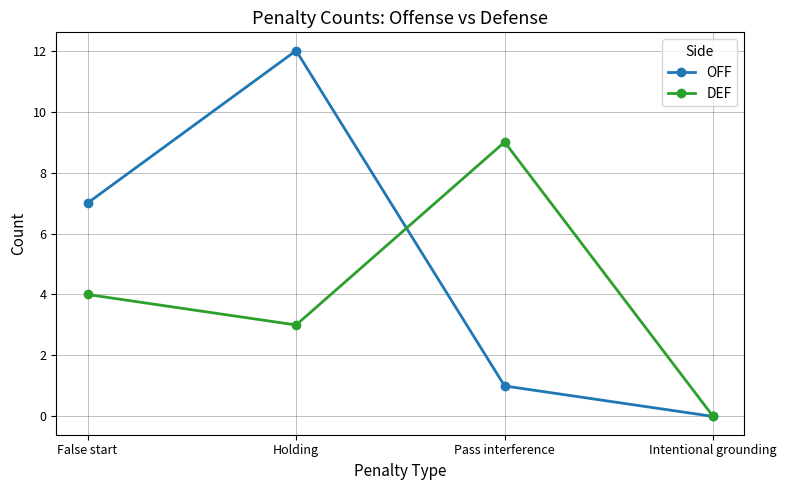

Reading left to right, list all the values displayed in this chart.

OFF: 7	12	1	0
DEF: 4	3	9	0